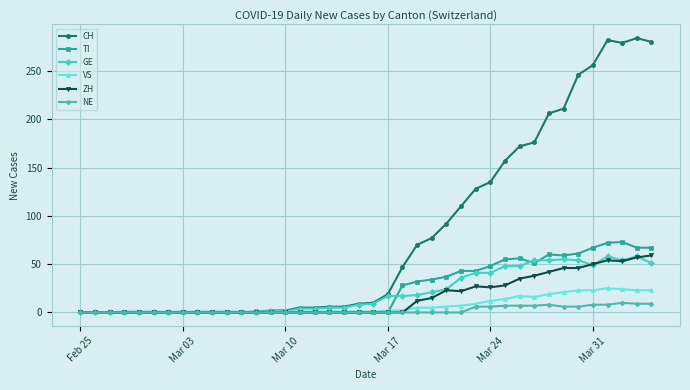

What is the maximum value for VS?

25